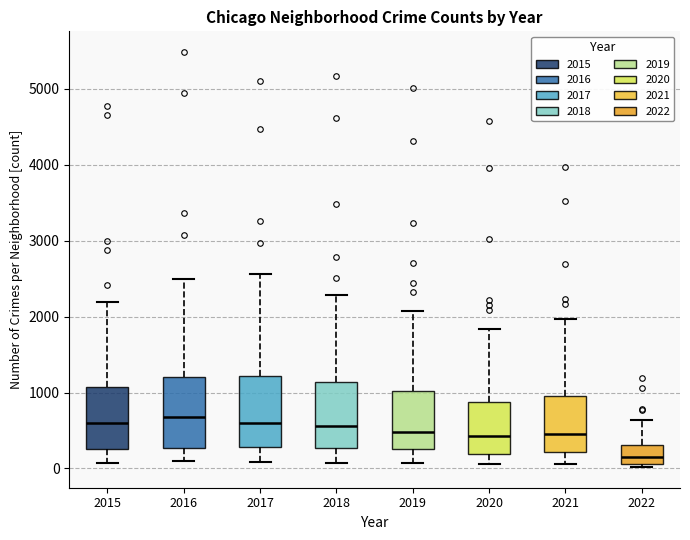

Reading left to right, transcribe this box plot: for each box, give where its median line is, the range the box spans, and where its two whiskers end, as read against the y-axis. The values are not printed on the chart, so give them approximately, as read against the axis.

2015: median 600, box 300 to 1100, whiskers 100 to 2200
2016: median 700, box 300 to 1200, whiskers 100 to 2500
2017: median 600, box 300 to 1200, whiskers 100 to 2600
2018: median 600, box 300 to 1100, whiskers 100 to 2300
2019: median 500, box 300 to 1000, whiskers 100 to 2100
2020: median 400, box 200 to 900, whiskers 100 to 1800
2021: median 500, box 200 to 1000, whiskers 100 to 2000
2022: median 100 (inside the box), box 100 to 300, whiskers 0 to 600